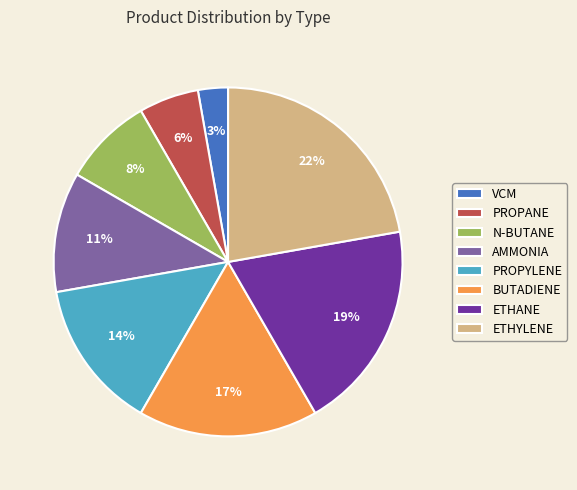

The BUTADIENE slice represents 17% of the pie. True or false?

True